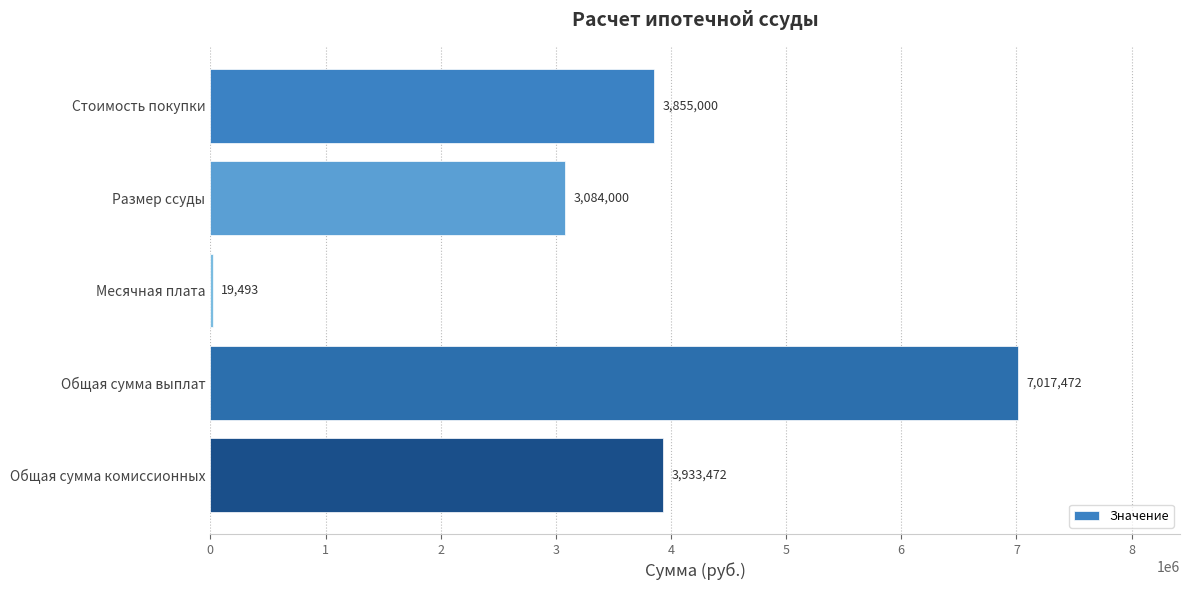

What is the sum of the values at Размер ссуды and Общая сумма комиссионных?

7017472.0